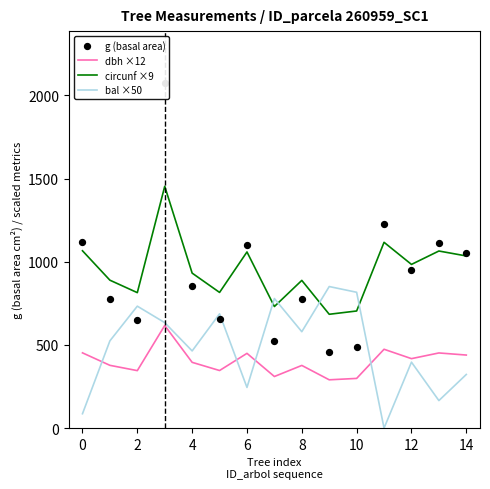

What is the maximum value for bal ×50?

851.0